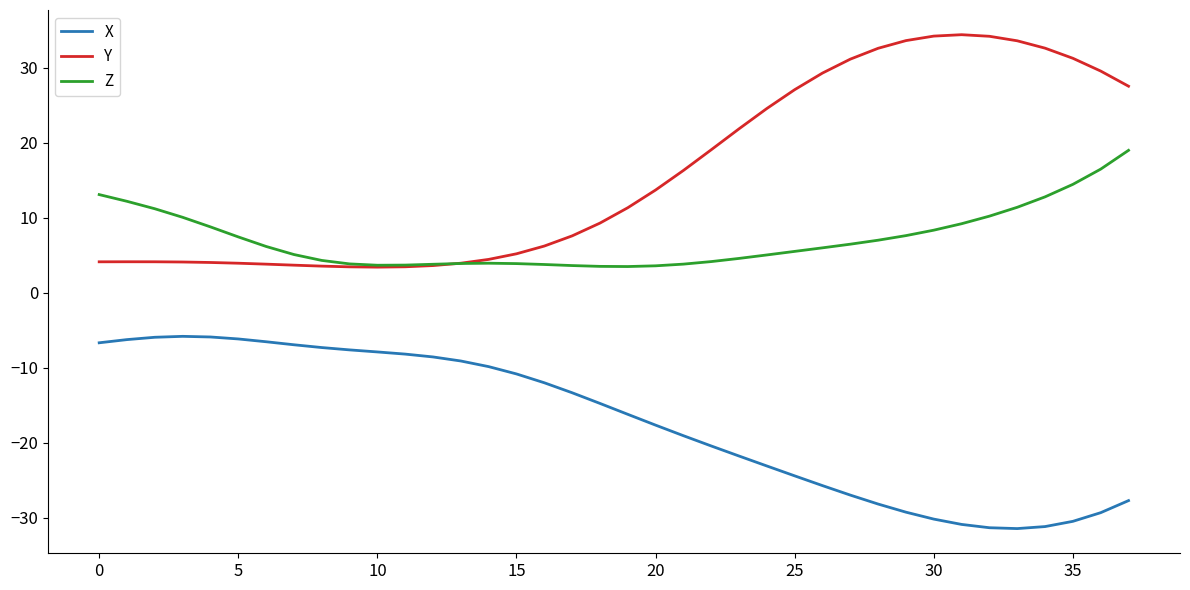

At how many categories does at least one series exceed 26?

13